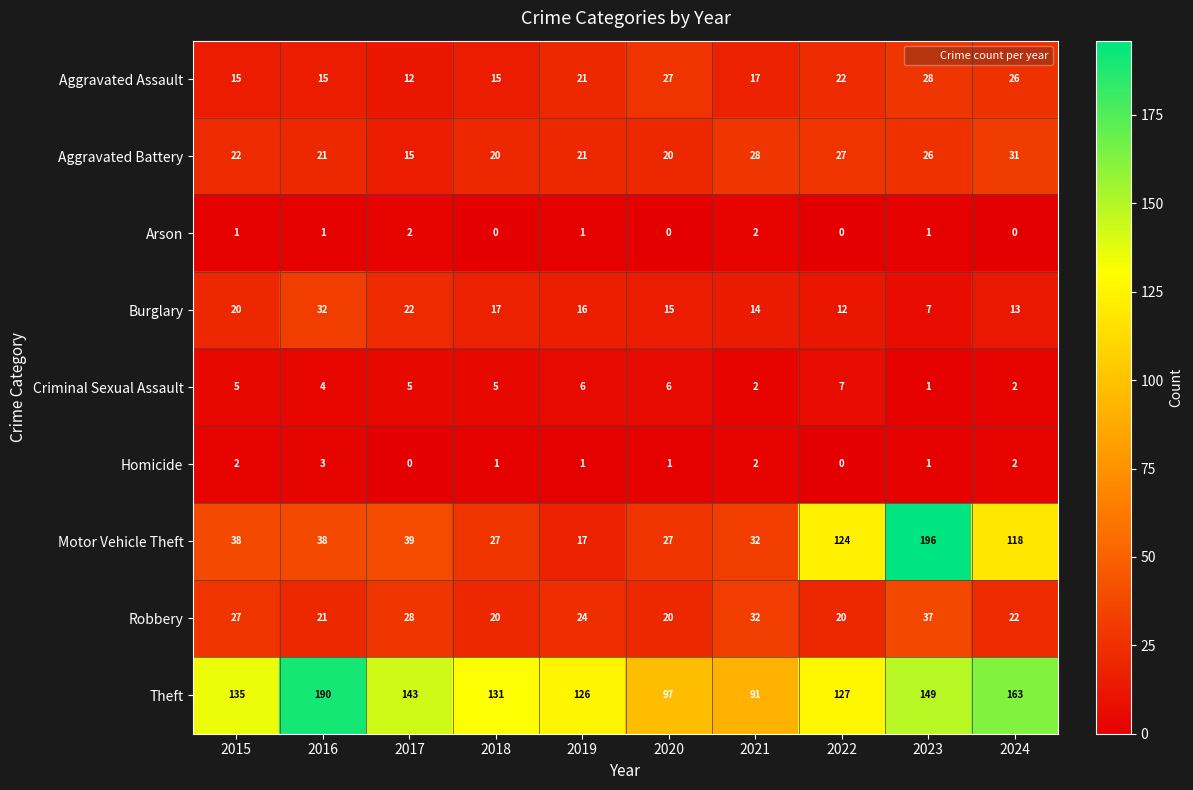

List the series in order of their peak value, highest first.

Motor Vehicle Theft, Theft, Robbery, Burglary, Aggravated Battery, Aggravated Assault, Criminal Sexual Assault, Homicide, Arson